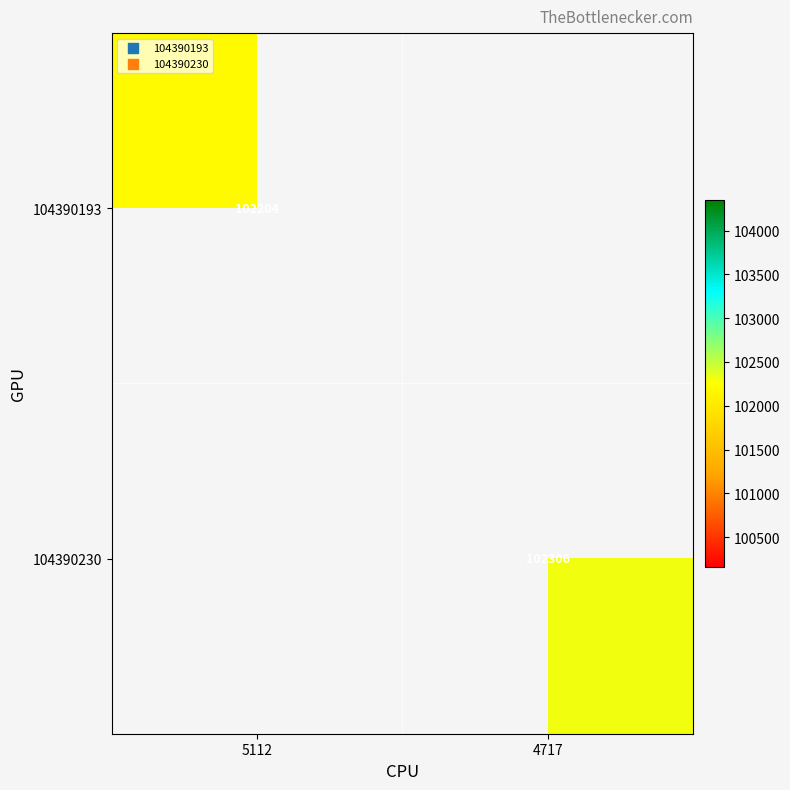

True or false: 104390230 has a value of 45898 at 4717.

False